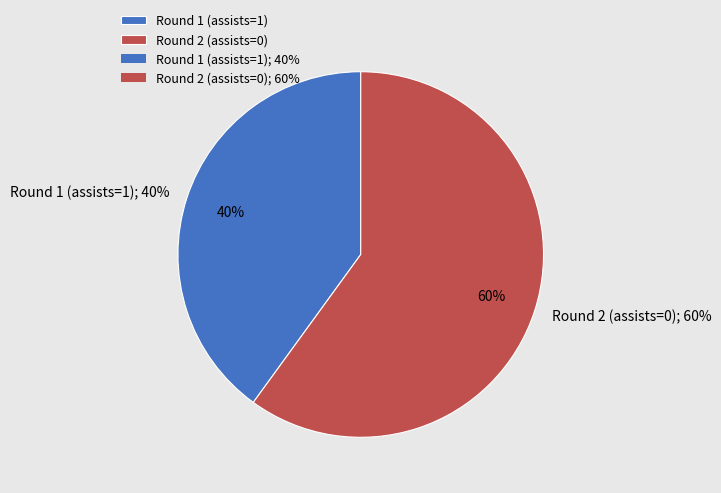

Combined, what portion of the pie is Round 2 (assists=0) and Round 1 (assists=1)?

100.0%